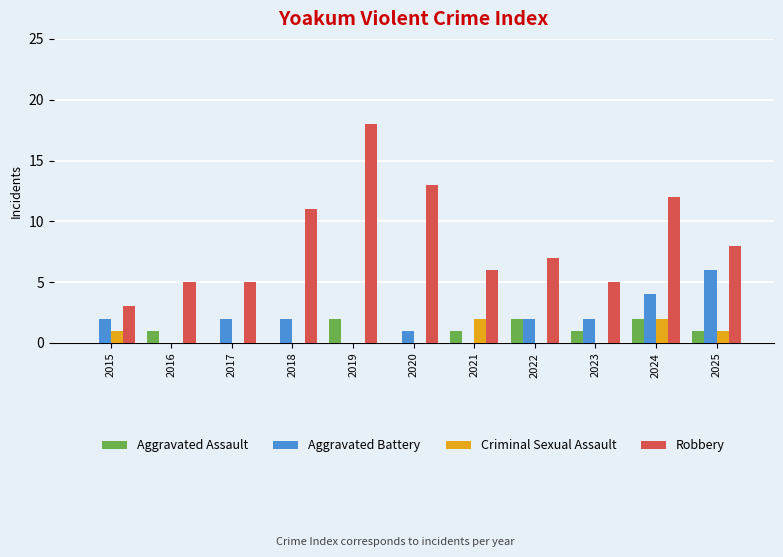

How many data points does each series have?

11